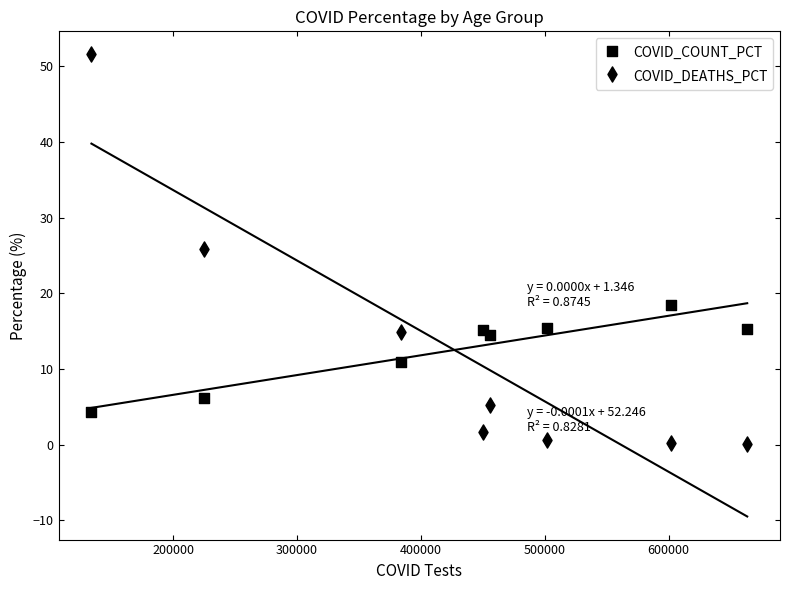

What are all the series names shown in the legend?

COVID_COUNT_PCT, COVID_DEATHS_PCT